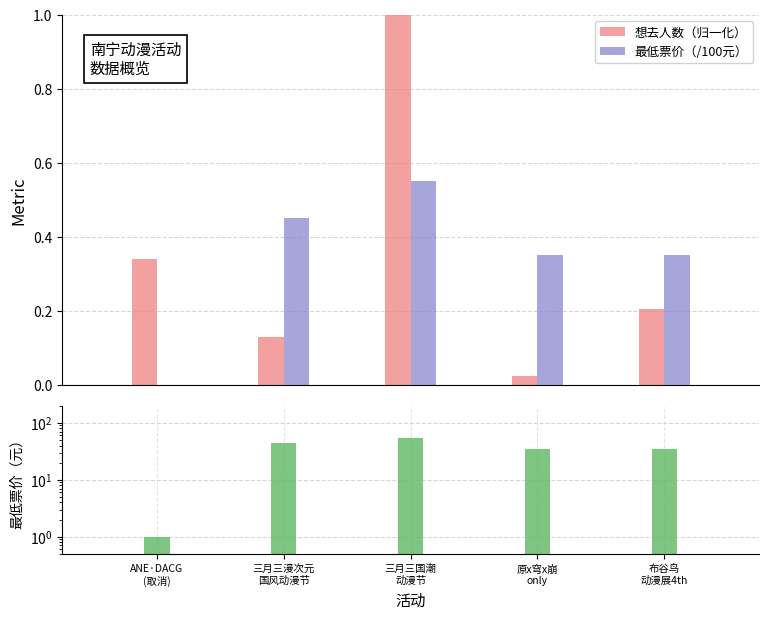

Count the 最低票价（元） values in the range 35 to 45.

3